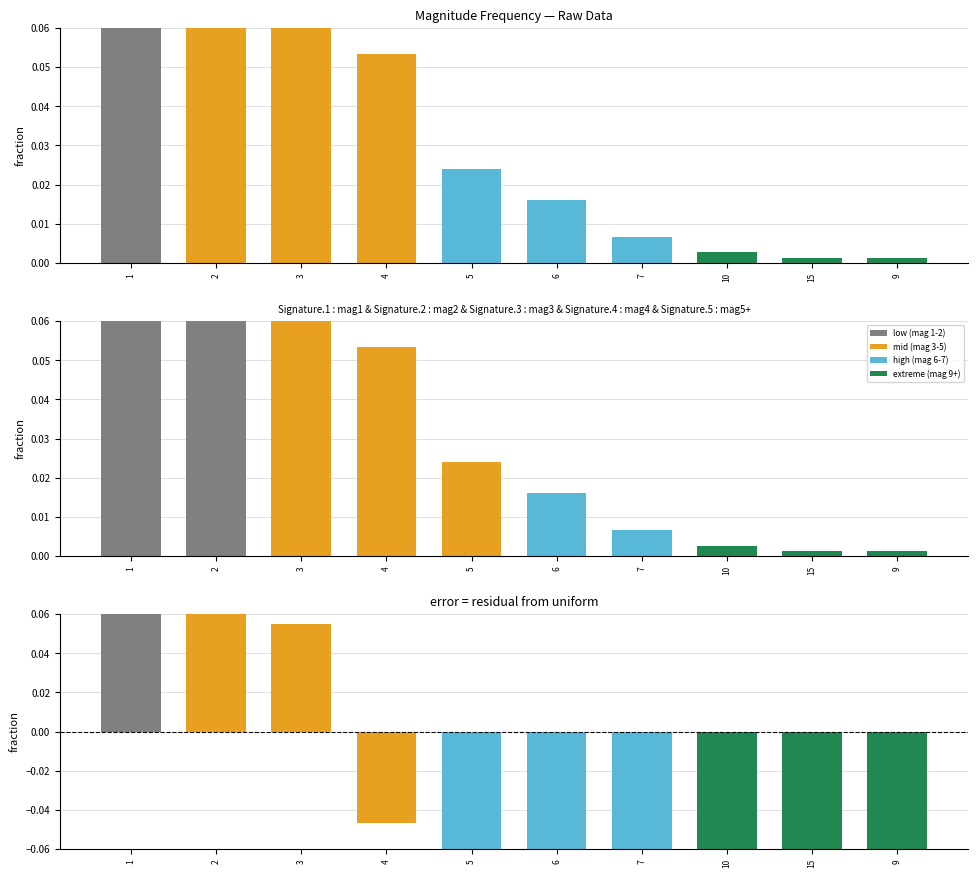

The value of proba at 3 is 0.2. True or false?

False